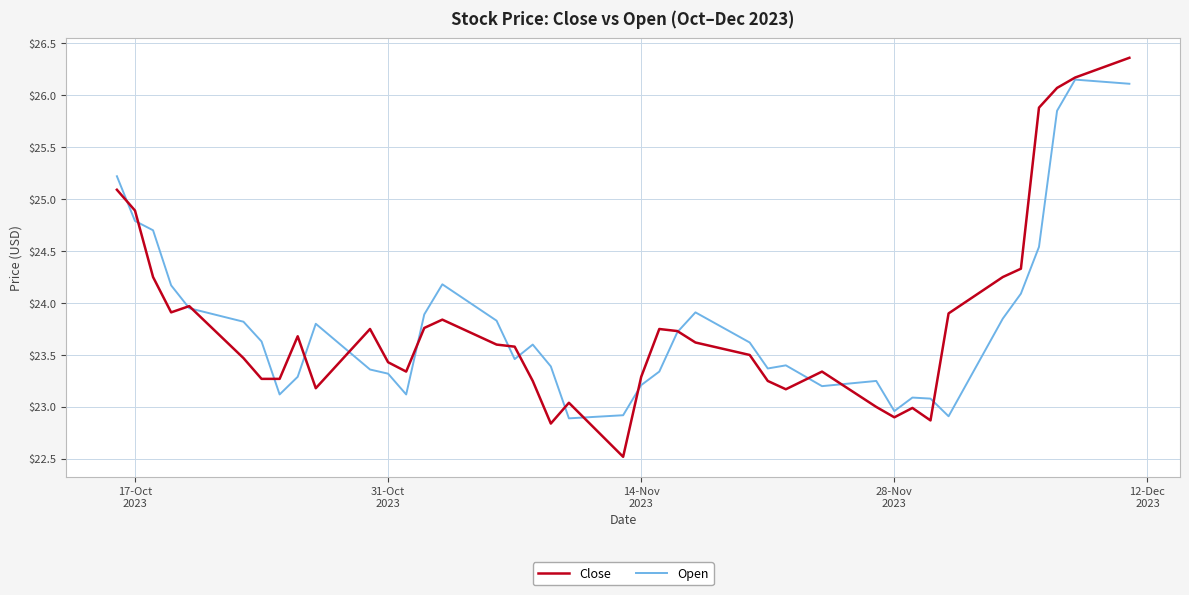

What is the lowest value of the Open series?

22.9